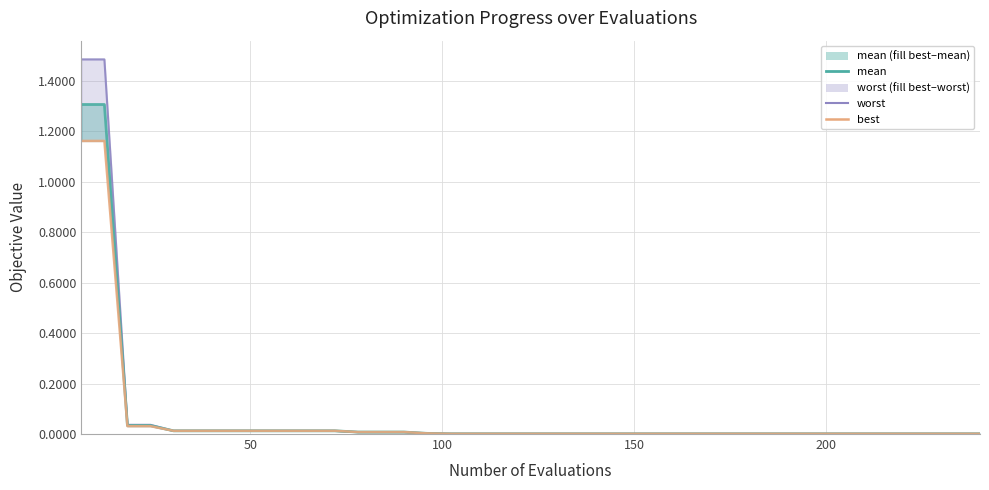

What is the average value of the mean series?

0.1